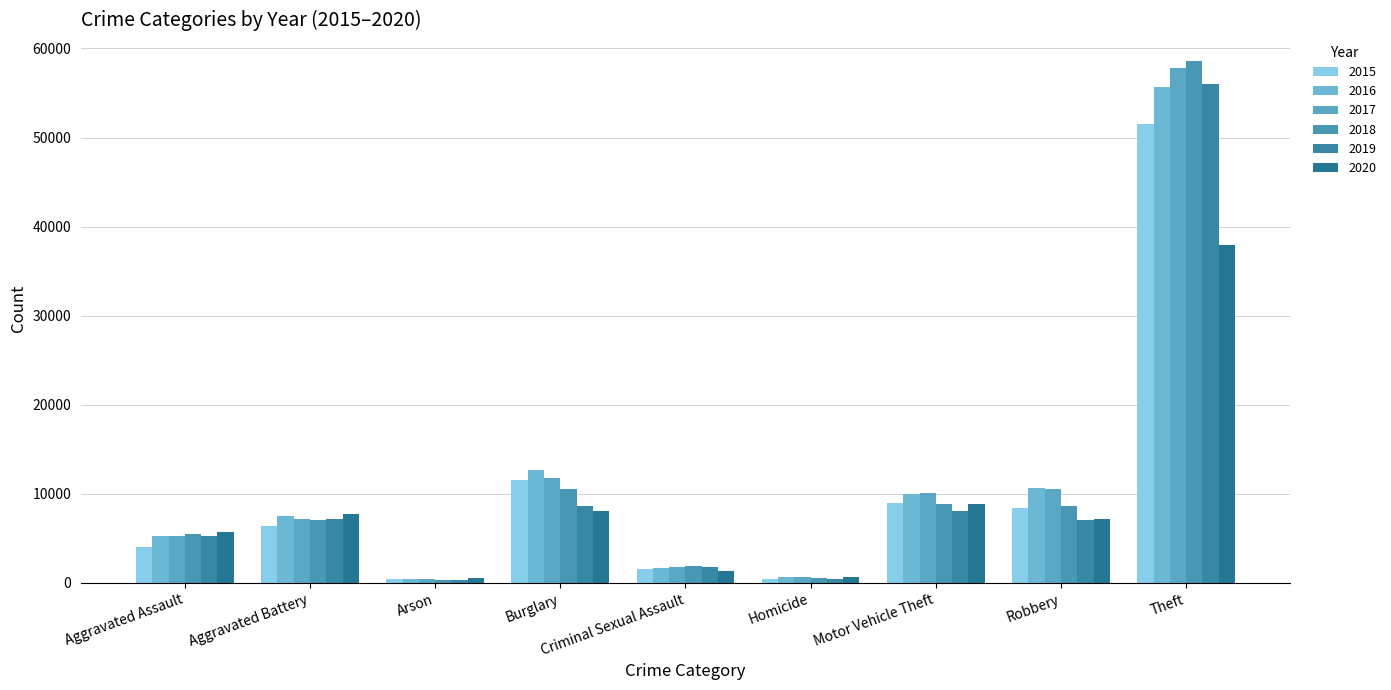

What is the sum of all 2017 values?

105724